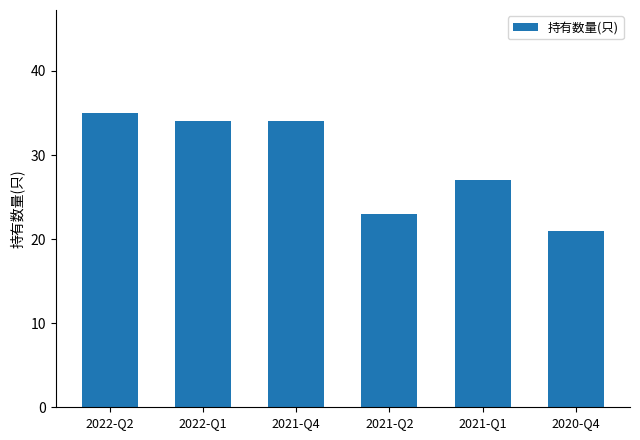

At which category does the chart reach its peak across all series?

2022-Q2